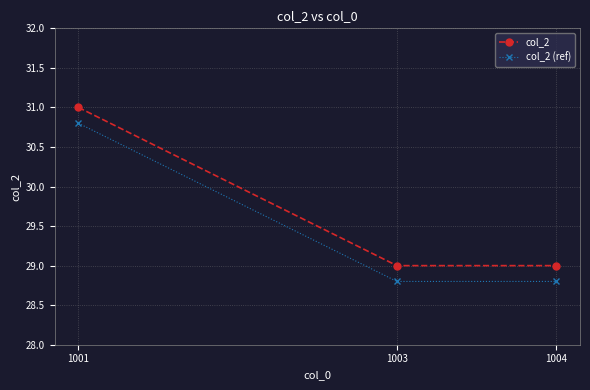

The value of col_2 (ref) at 1004 is 28.8. True or false?

True